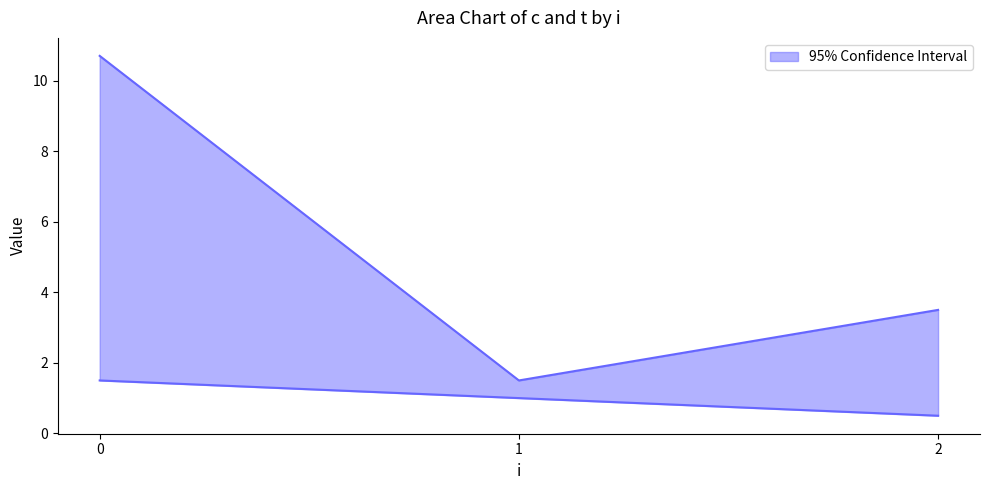

What is the difference between the maximum and minimum values in the c series?

10.2